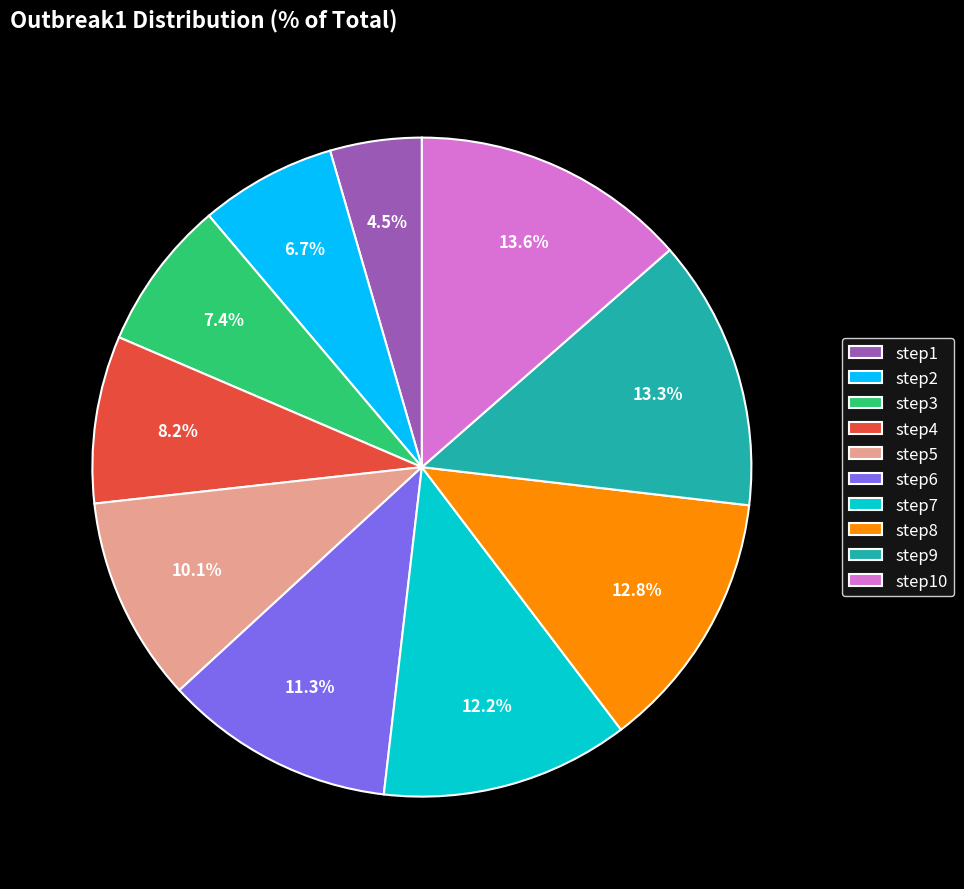

To the nearest percent, what portion does step2 represent?

7%